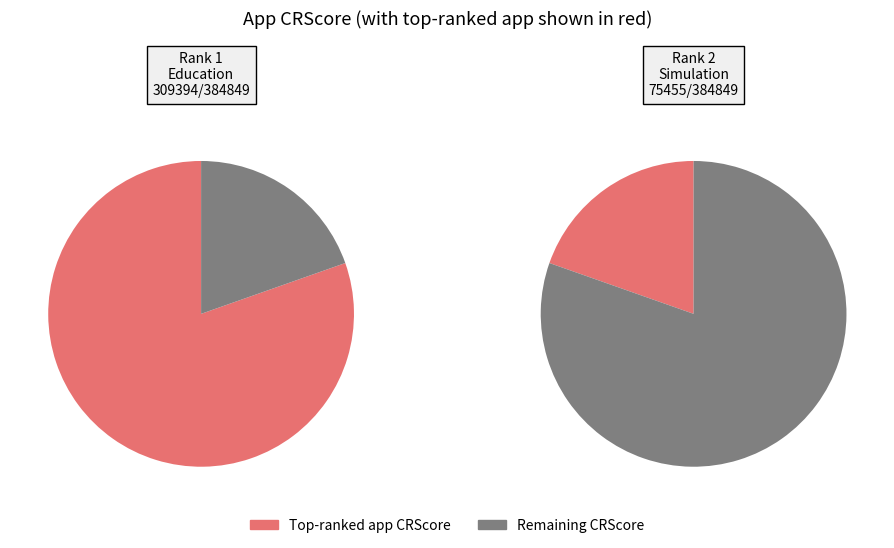

To the nearest percent, what portion does 2 represent?

20%